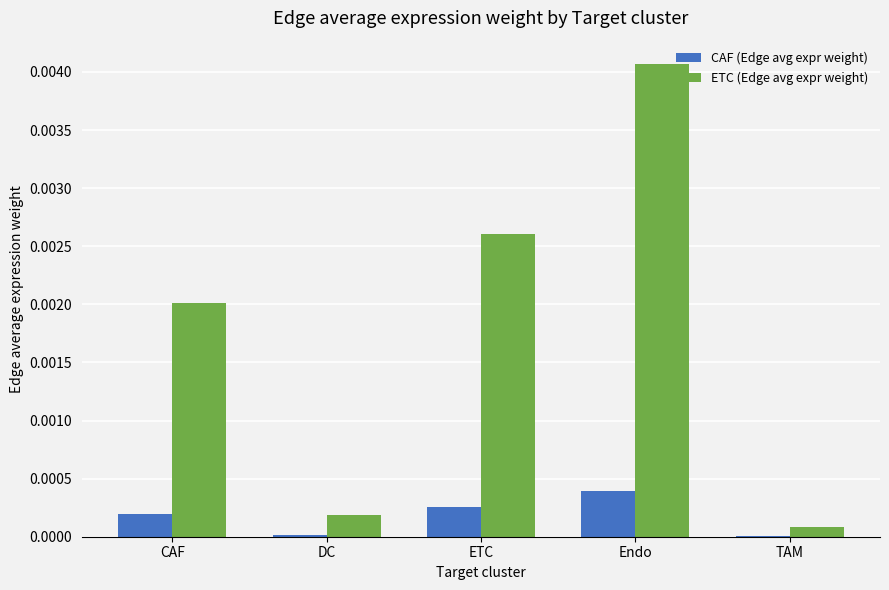

True or false: CAF (Edge avg expr weight) has a value of 0.0 at Endo.

True